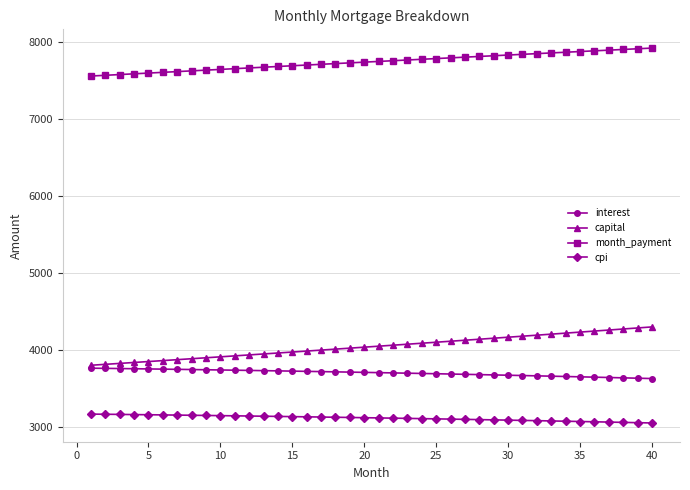

What is the value of the month_payment point at the 2nd from the left?

7571.4